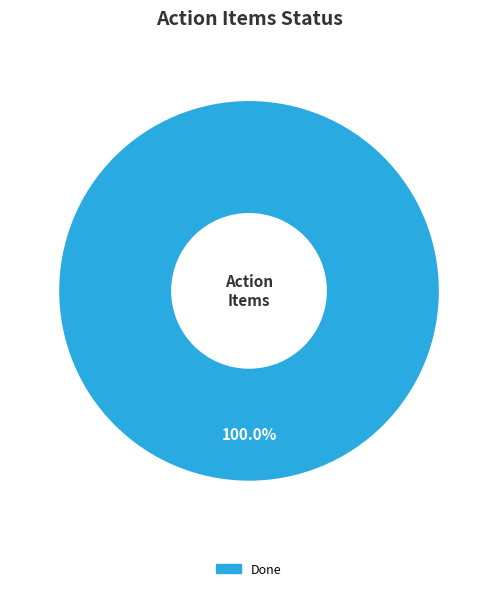

Rank the categories by value from highest to lowest.

Done